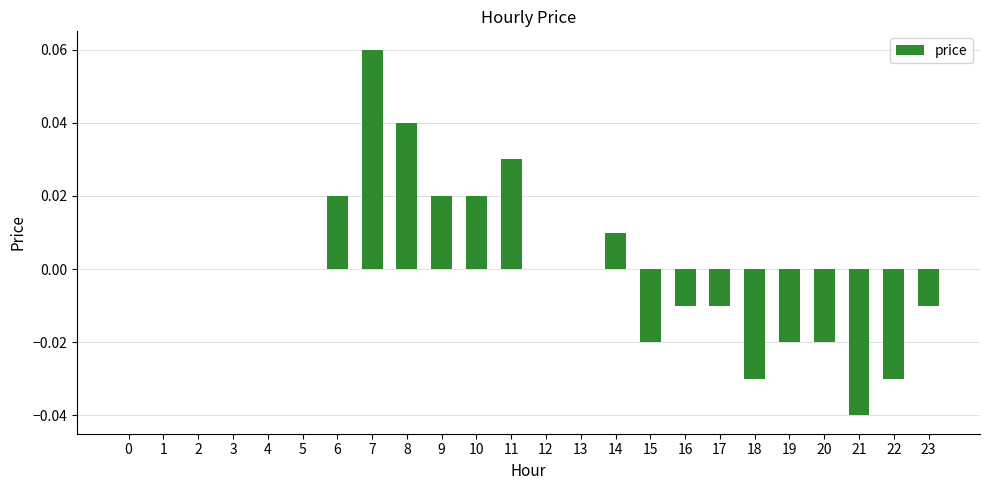

The chart shows a value of 0.0 at 9. True or false?

True